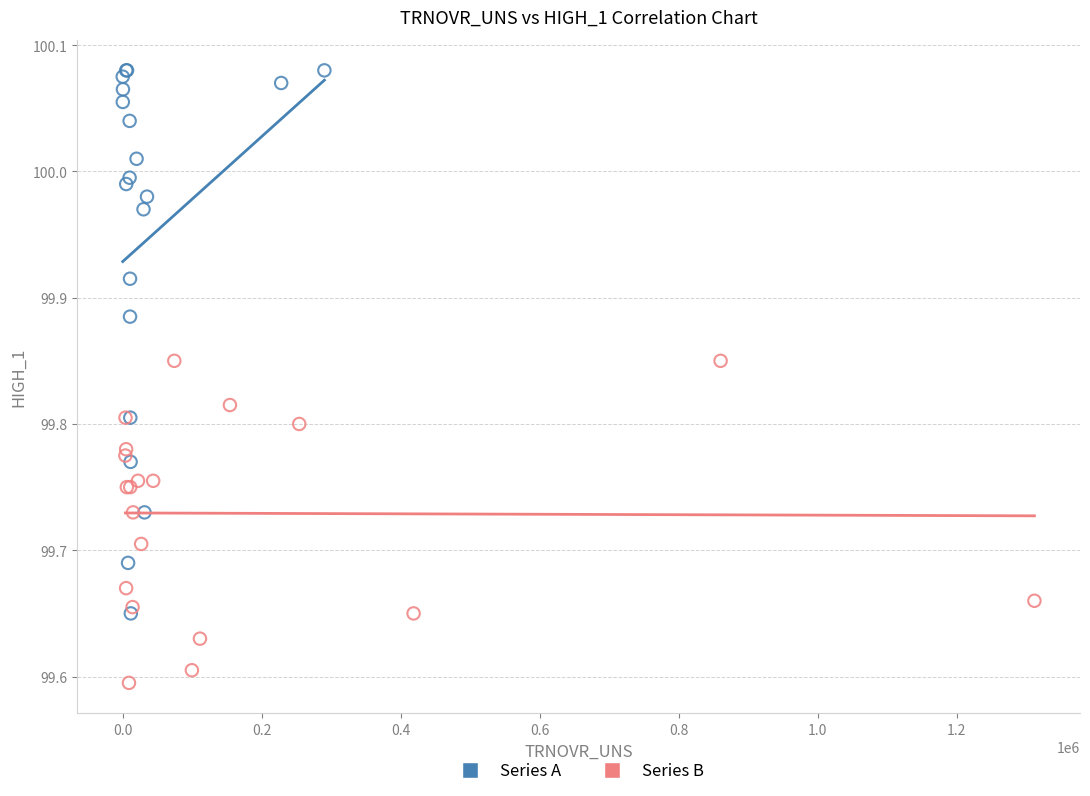

Which series reaches the maximum Y coordinate?

Series A